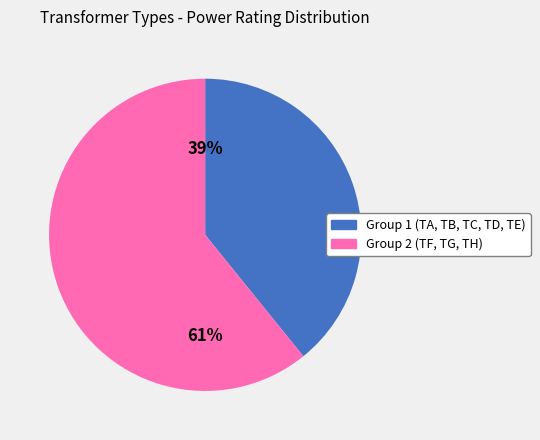

To the nearest percent, what is the difference between the largest and smallest slice percentages?

22%